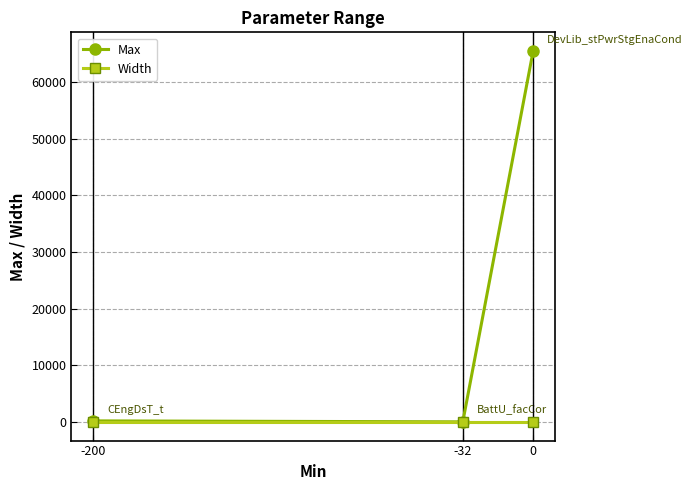

Rank the series at 0 from lowest to highest value.

Width, Max